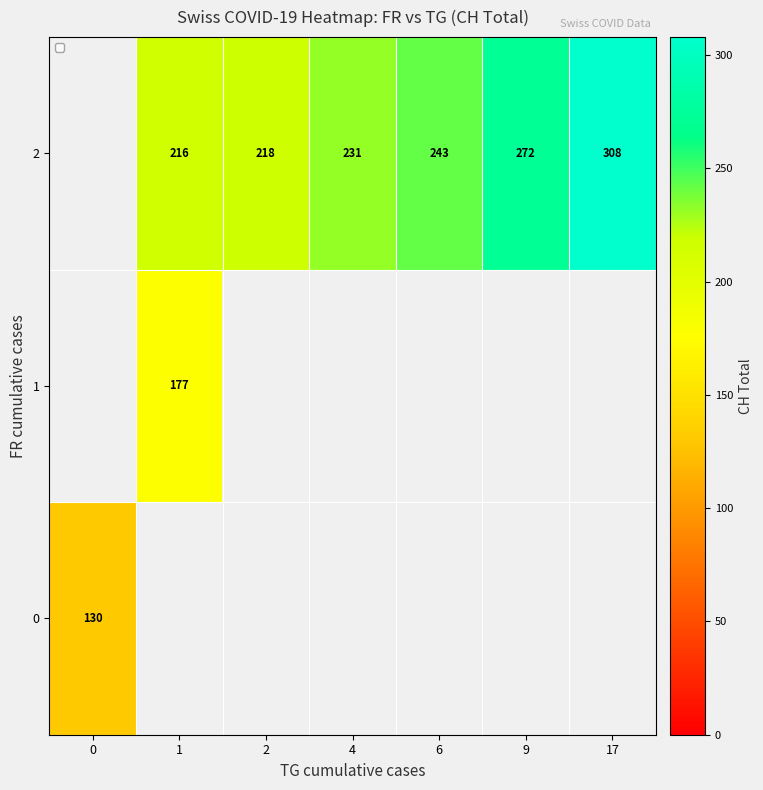

True or false: 2 has a value of 446 at 9.

False